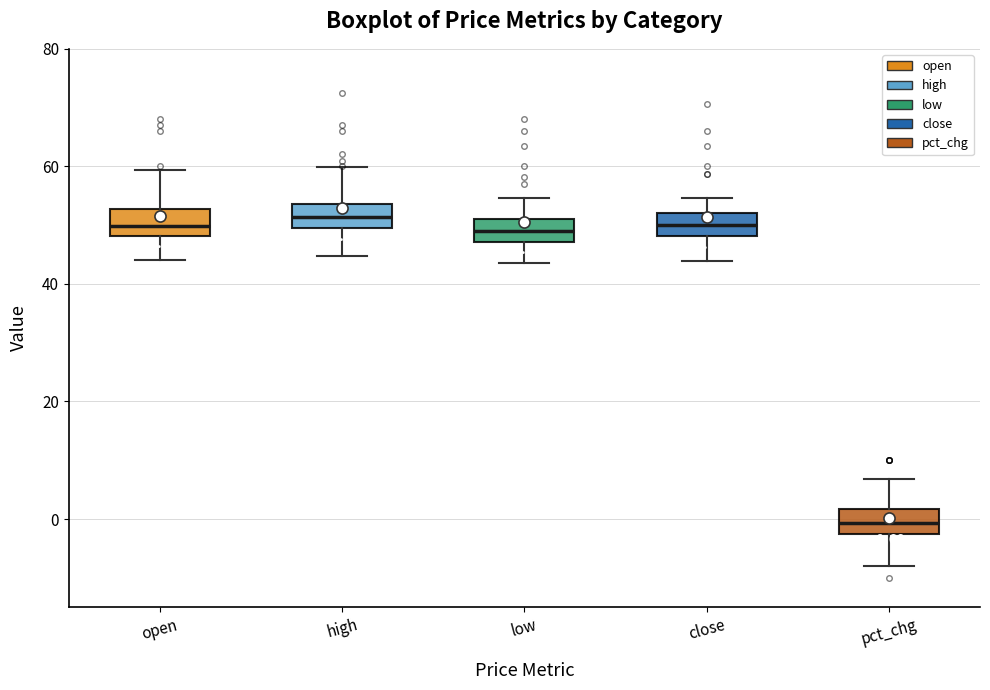

Which box's median line is the lowest?

pct_chg